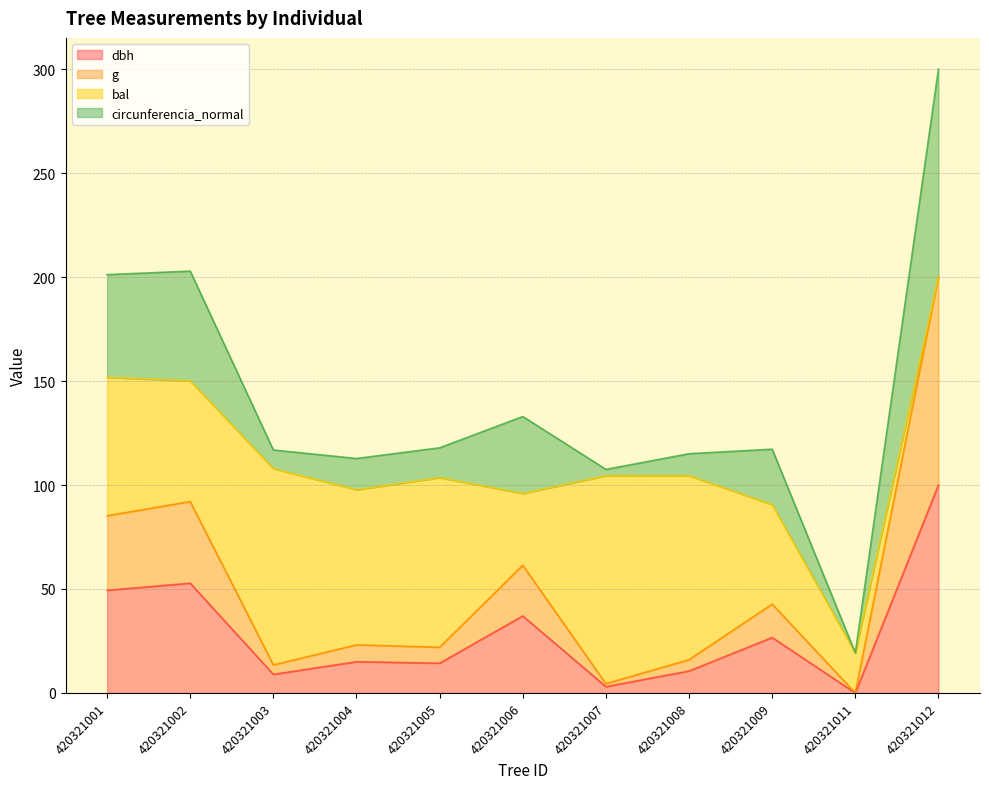

True or false: dbh and g cross at least once.

False